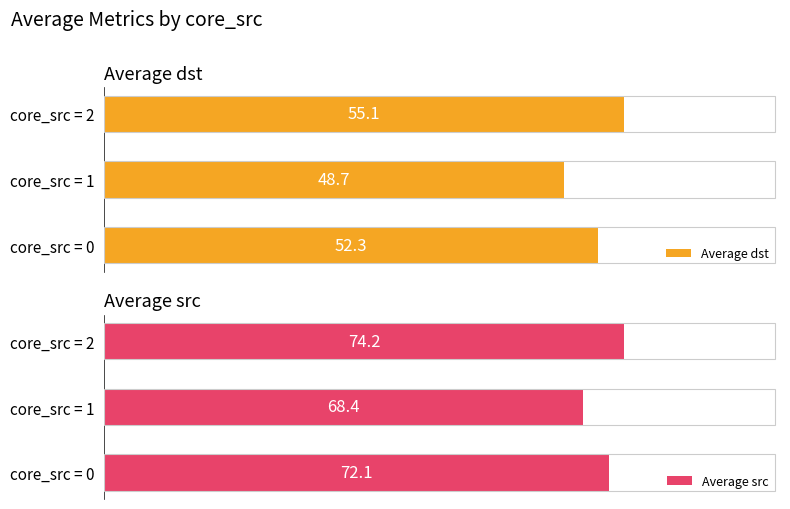

At which label is Average dst closest to 51?

core_src = 0